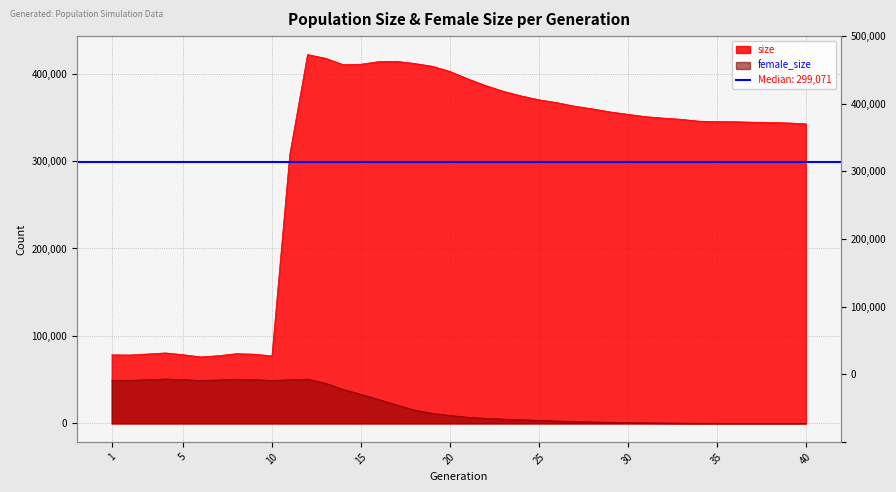

What is the sum of all size values?

11962854